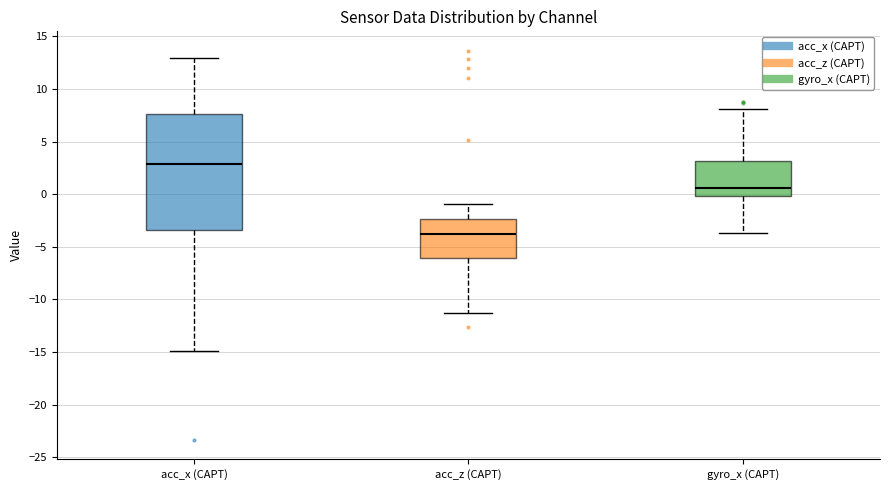

Reading left to right, read every box against the y-axis: the position of its median line, the range the box covers, and the ends of its whiskers. The values are not printed on the chart, so give them approximately, as read against the axis.

acc_x (CAPT): median 3.0, box -3.5 to 7.5, whiskers -15.0 to 13.0
acc_z (CAPT): median -4.0, box -6.0 to -2.5, whiskers -11.5 to -1.0
gyro_x (CAPT): median 0.5, box 0.0 to 3.0, whiskers -3.5 to 8.0